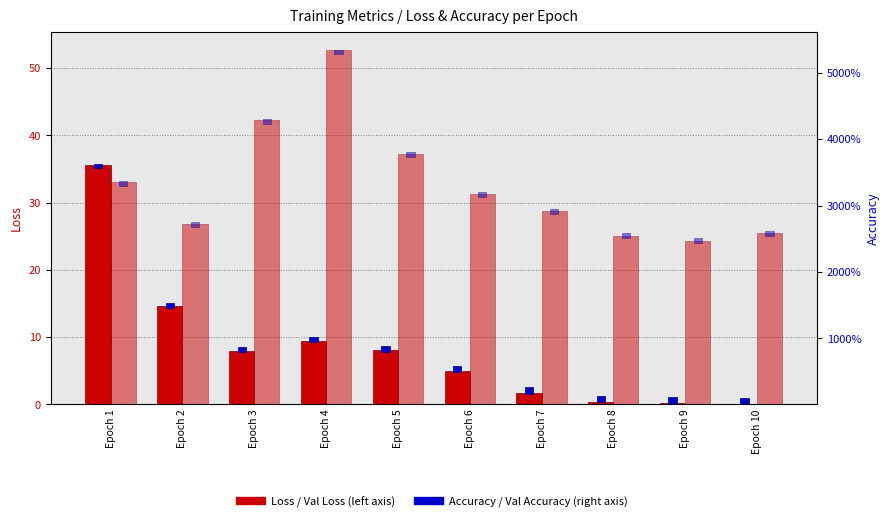

What is the value of the Loss bar at the 3rd from the left?

7.9